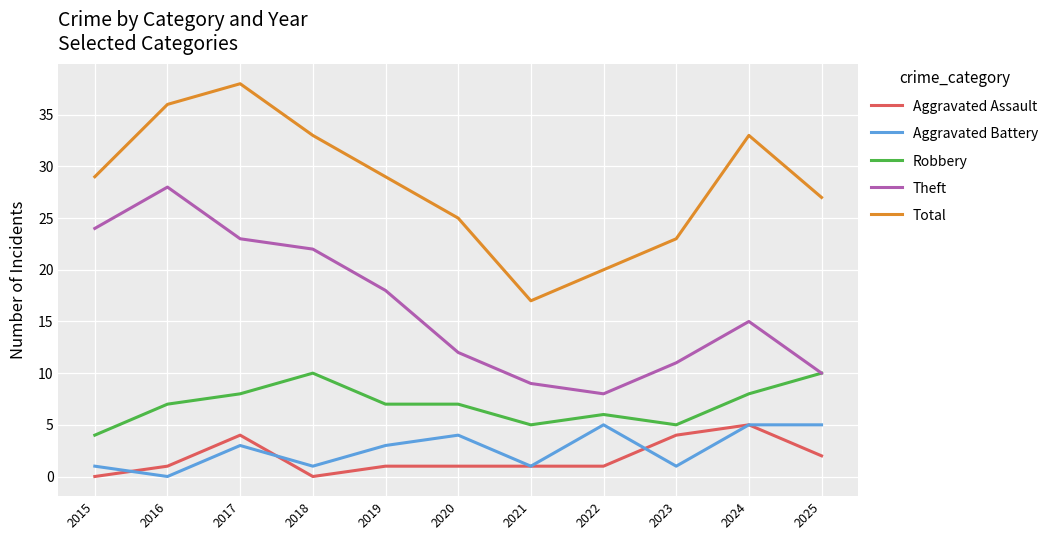

Reading right to left, list all the values displayed in this chart.

Aggravated Assault: 2025=2	2024=5	2023=4	2022=1	2021=1	2020=1	2019=1	2018=0	2017=4	2016=1	2015=0
Aggravated Battery: 2025=5	2024=5	2023=1	2022=5	2021=1	2020=4	2019=3	2018=1	2017=3	2016=0	2015=1
Robbery: 2025=10	2024=8	2023=5	2022=6	2021=5	2020=7	2019=7	2018=10	2017=8	2016=7	2015=4
Theft: 2025=10	2024=15	2023=11	2022=8	2021=9	2020=12	2019=18	2018=22	2017=23	2016=28	2015=24
Total: 2025=27	2024=33	2023=23	2022=20	2021=17	2020=25	2019=29	2018=33	2017=38	2016=36	2015=29